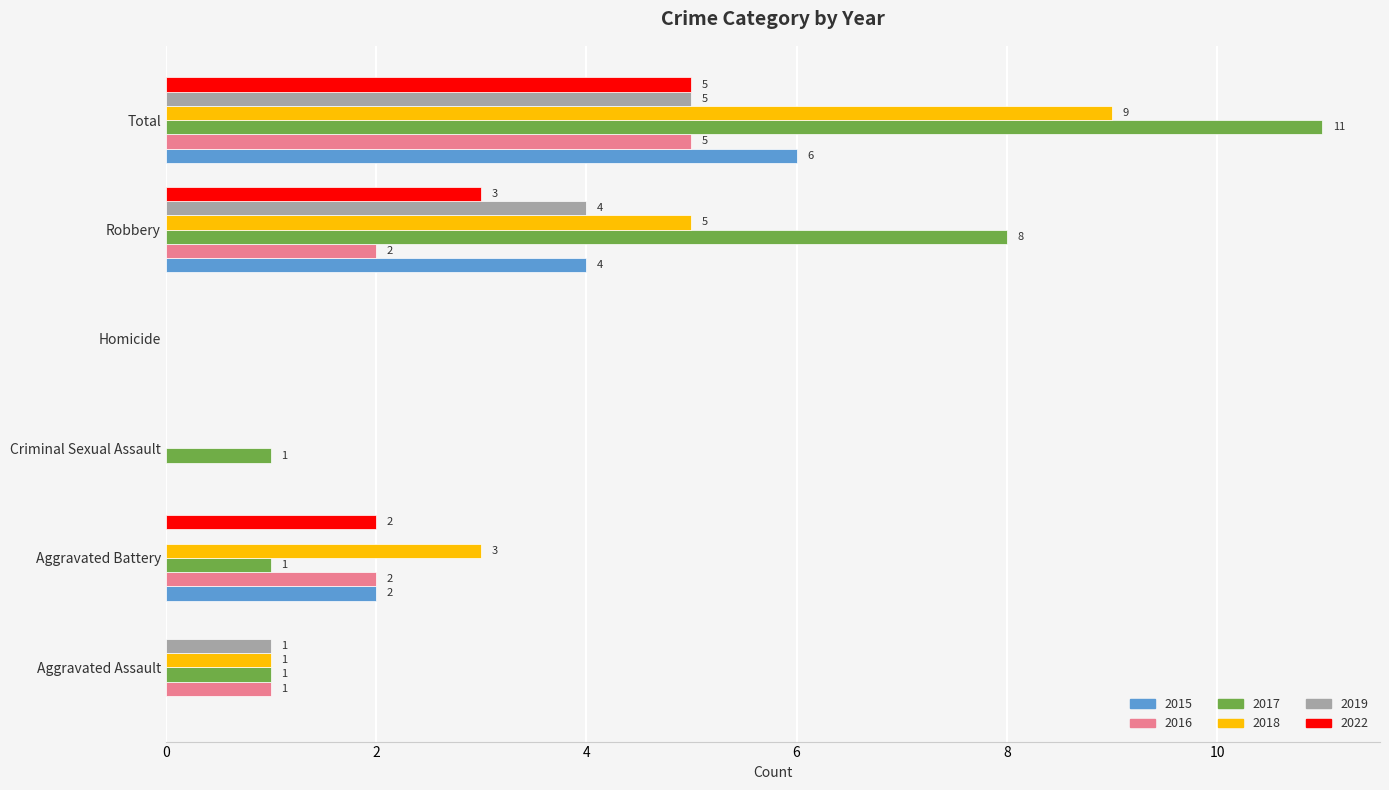

Which series changed the most between Aggravated Assault and Total?

2017